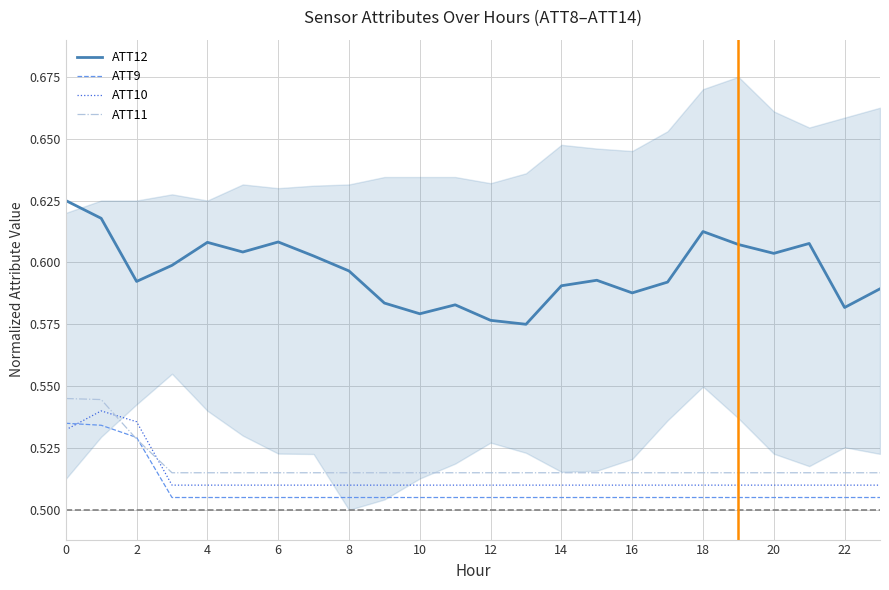

Is it true that ATT12 equals 0.8 at 12?

False